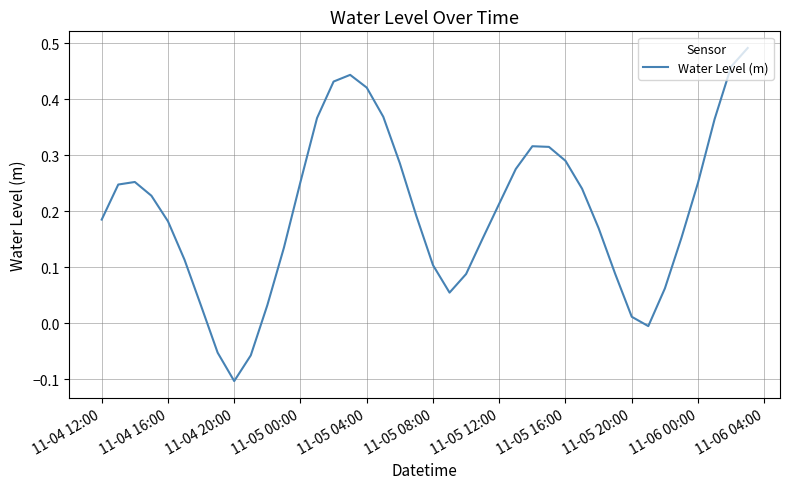

Is this an area chart (filled region under the line)?

No